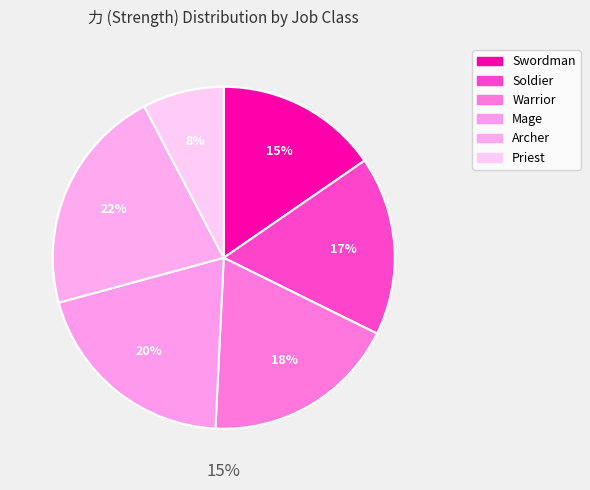

Combined, do Soldier and Archer account for over 50%?

No